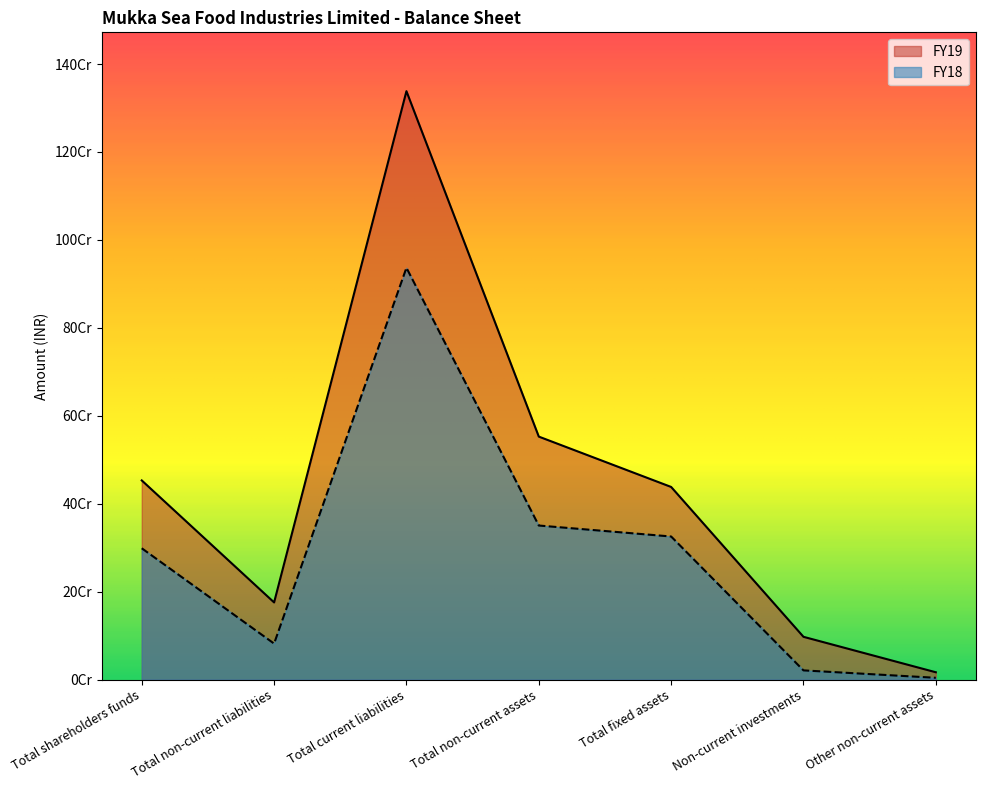

Reading right to left, list all the values displayed in this chart.

FY19: Other non-current assets=16636397	Non-current investments=97270342	Total fixed assets=438114358	Total non-current assets=552613467	Total current liabilities=1338216209	Total non-current liabilities=175462390	Total shareholders funds=452952784
FY18: Other non-current assets=4064887	Non-current investments=20905620	Total fixed assets=325404522	Total non-current assets=350375029	Total current liabilities=936588164	Total non-current liabilities=81836391	Total shareholders funds=298641320